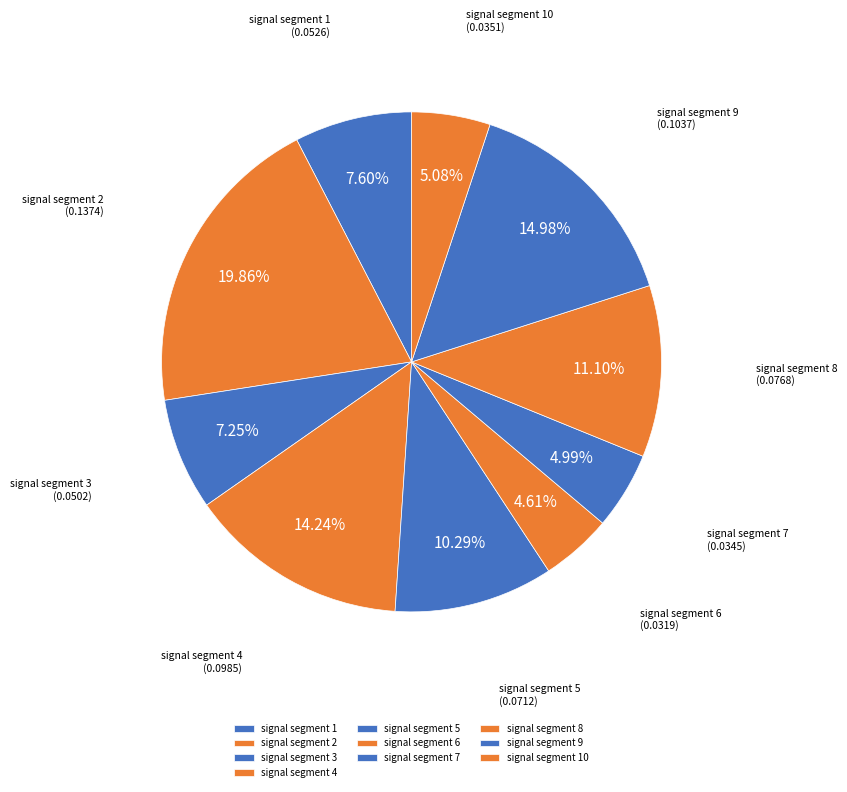

Is there a majority slice in this chart?

No